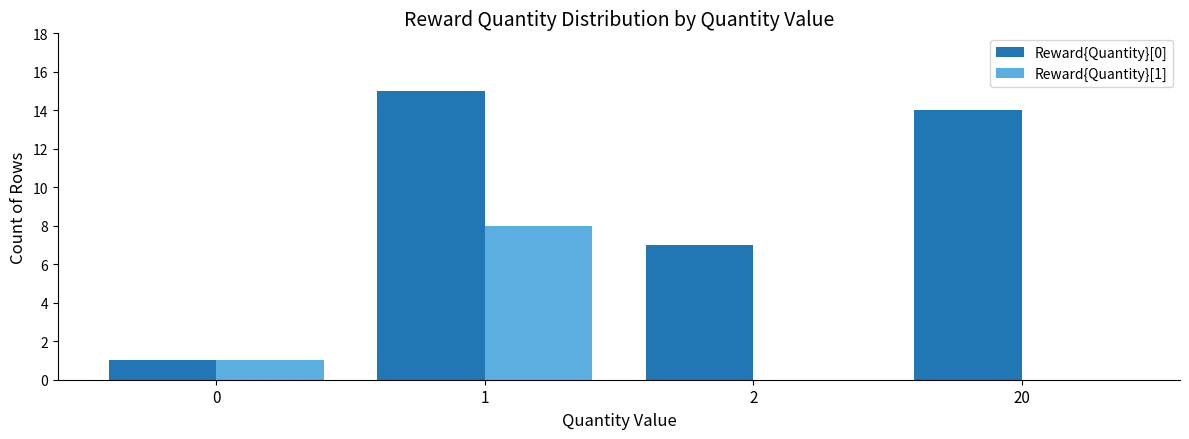

What is the total value across all series at 20?

14